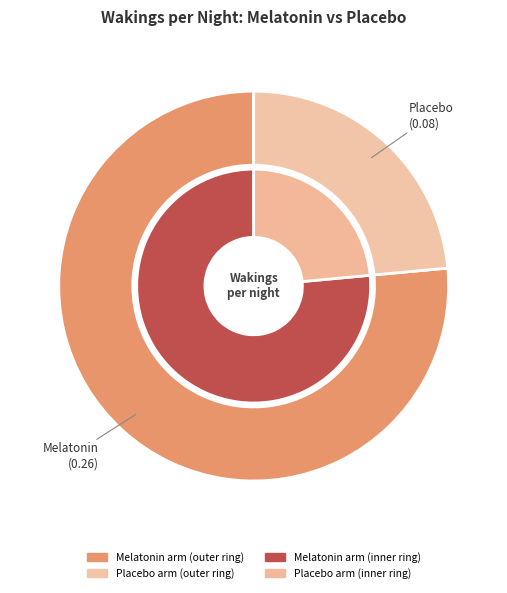

How many slices are in this pie chart?

2